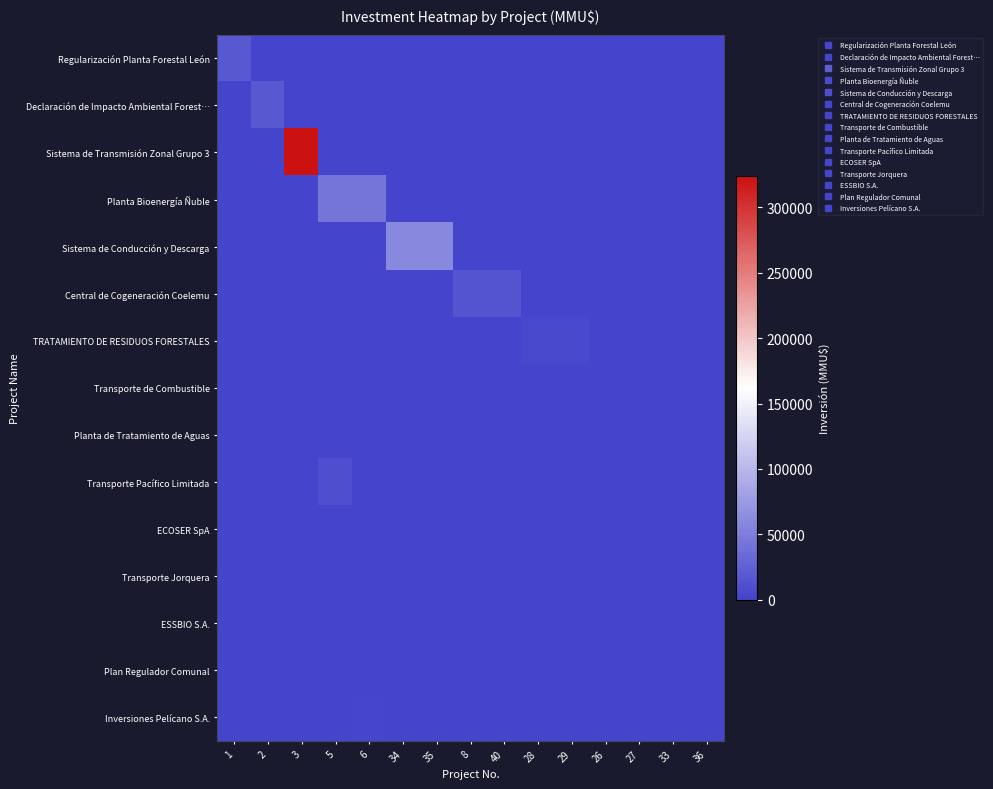

At which category is the sum across all series the highest?

3